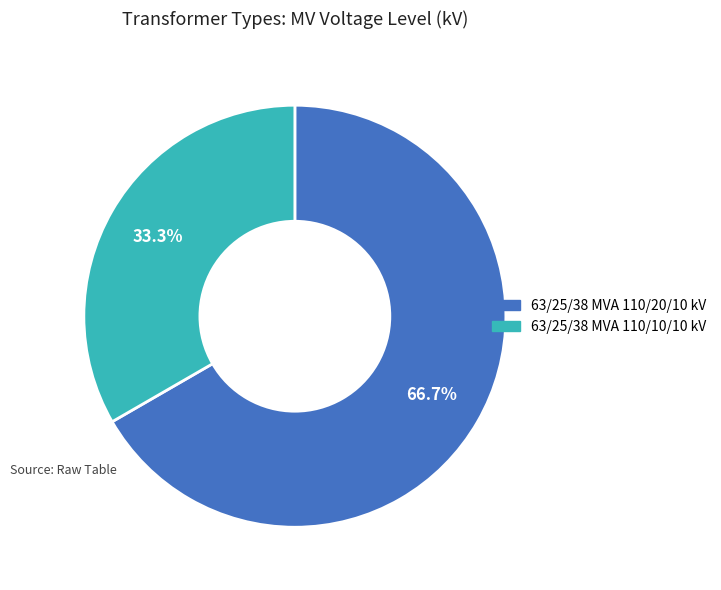

Rank the categories by value from lowest to highest.

63/25/38 MVA 110/10/10 kV, 63/25/38 MVA 110/20/10 kV